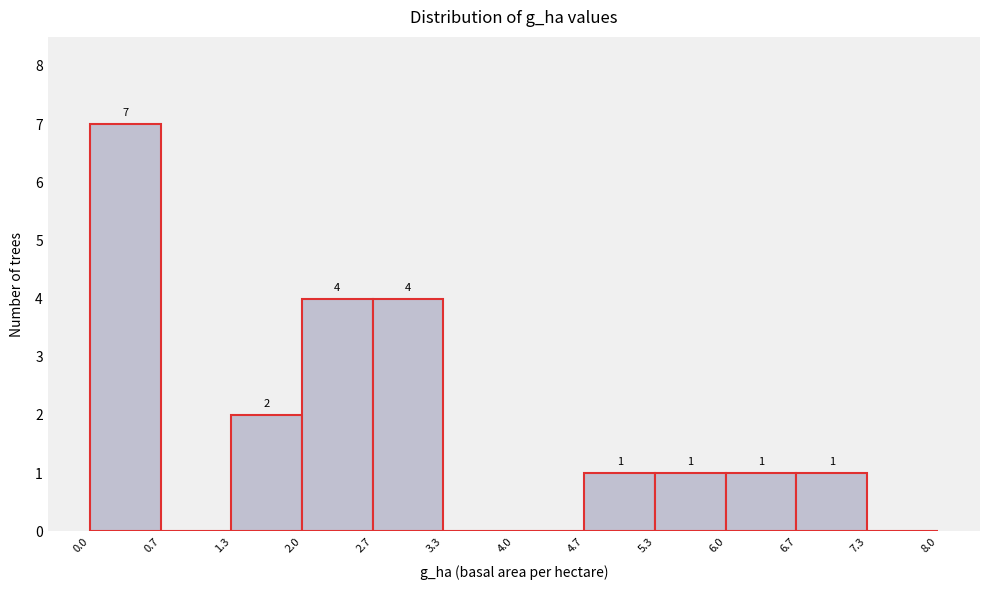

Over which range of the x-axis is the bar tallest?

0.0 to 0.7